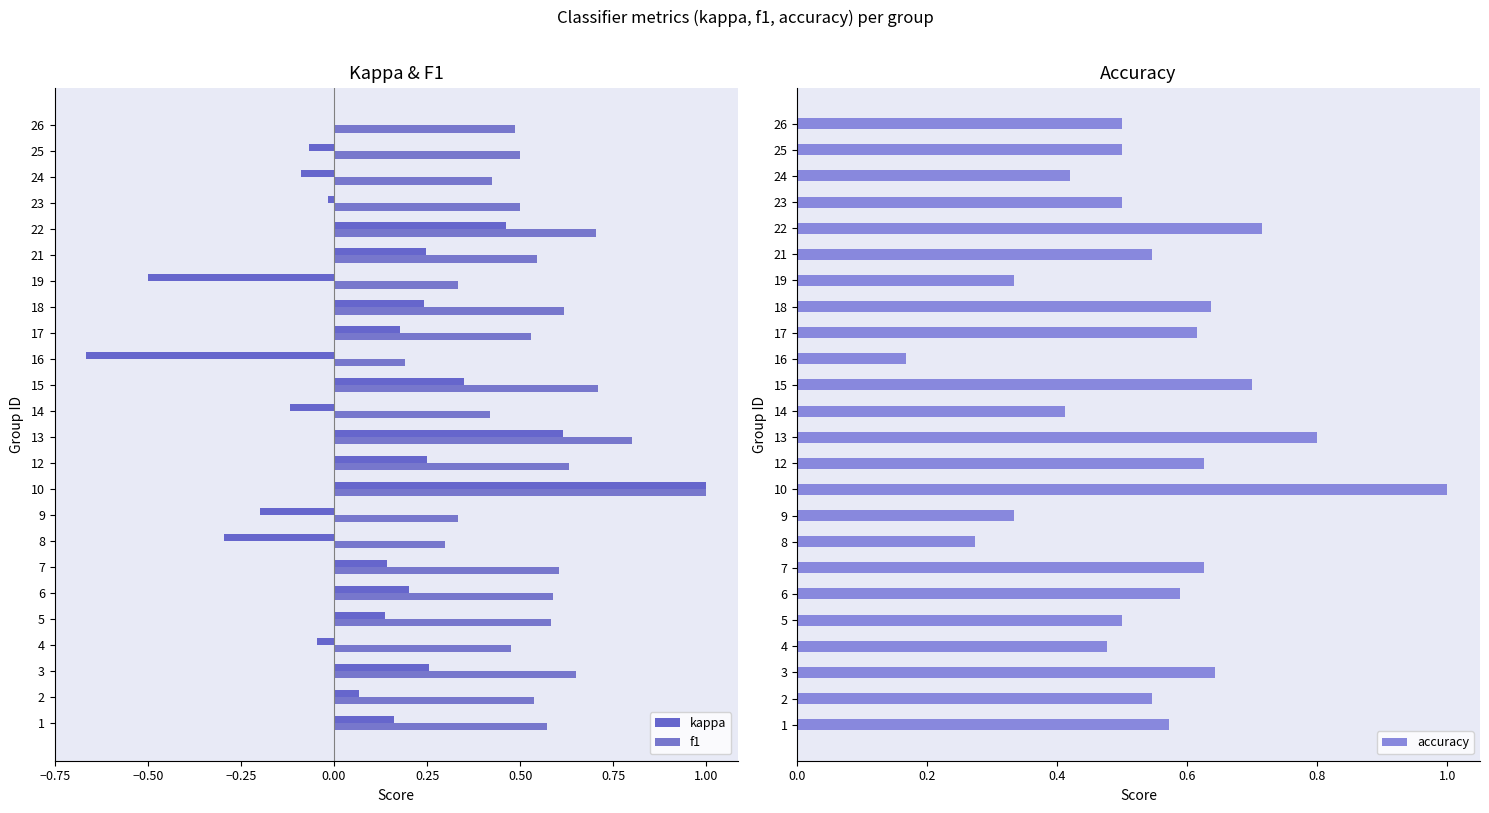

Where is accuracy nearest to the value 0?

16